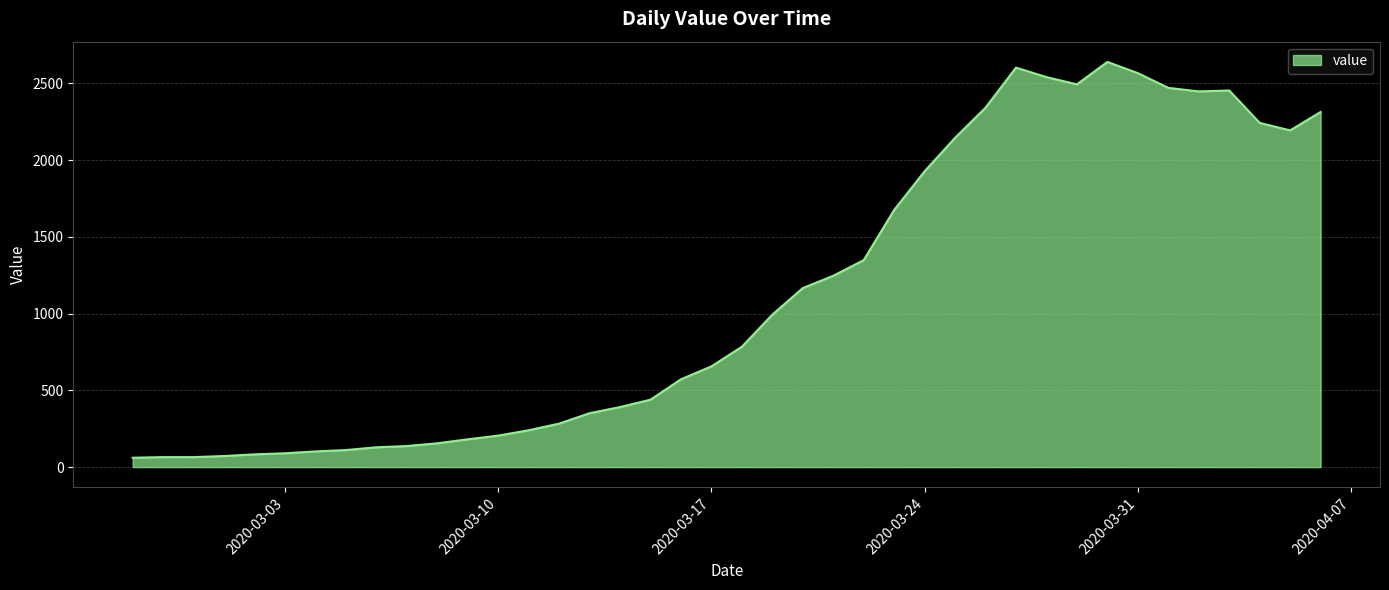

What is the difference between the maximum and minimum values?

2578